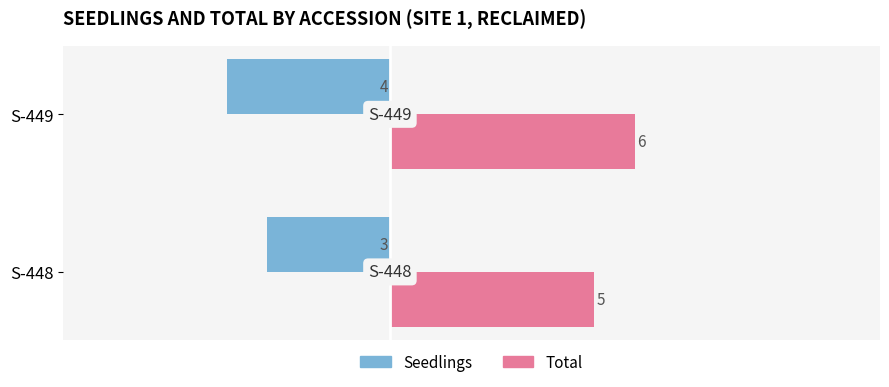

Which label corresponds to the smallest value in the chart?

S-449